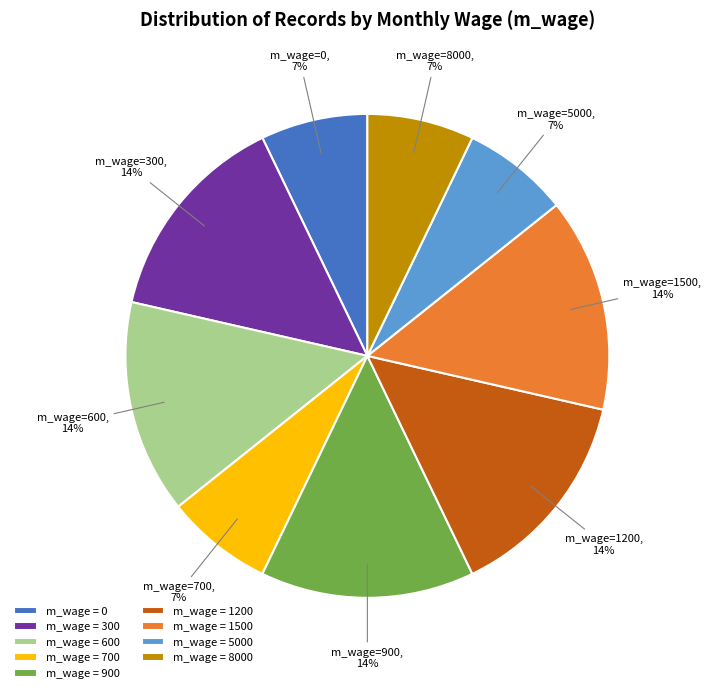

The m_wage=1200 slice represents 14% of the pie. True or false?

True